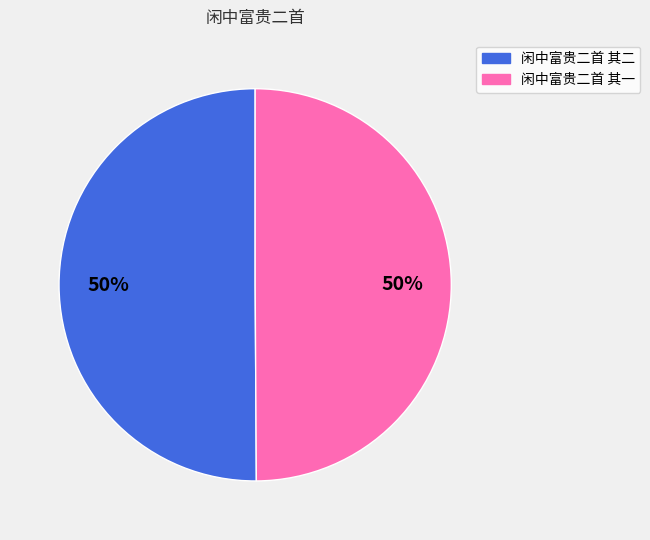

How many slices are in this pie chart?

2